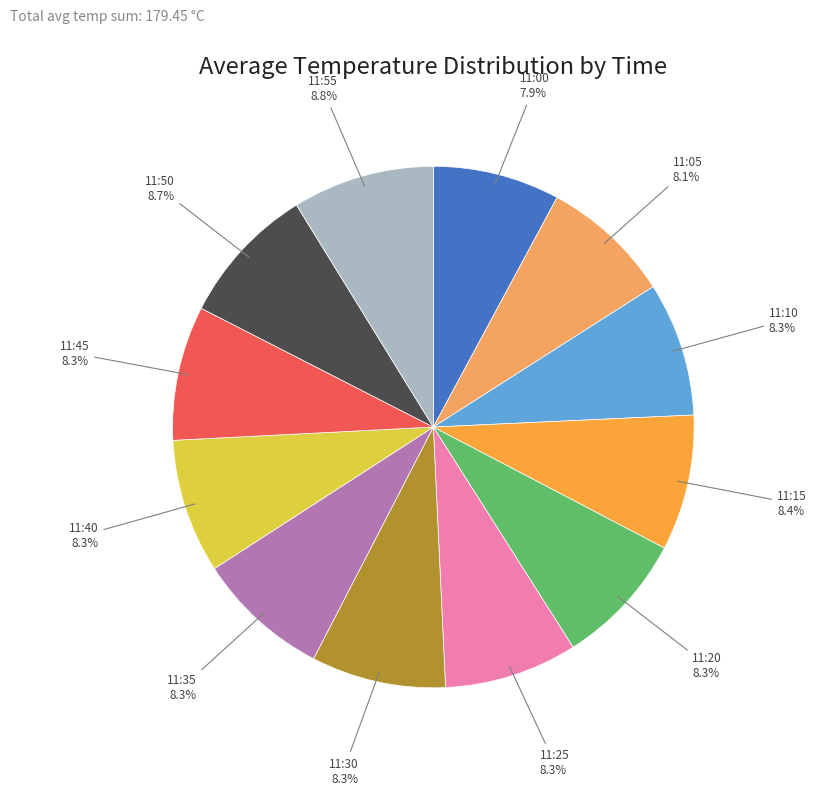

How many slices are in this pie chart?

12